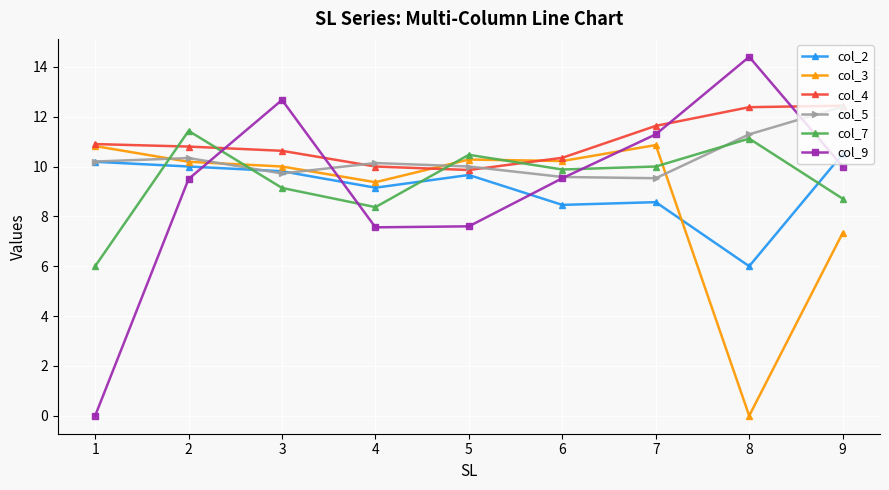

How many times do col_7 and col_2 cross each other?

4